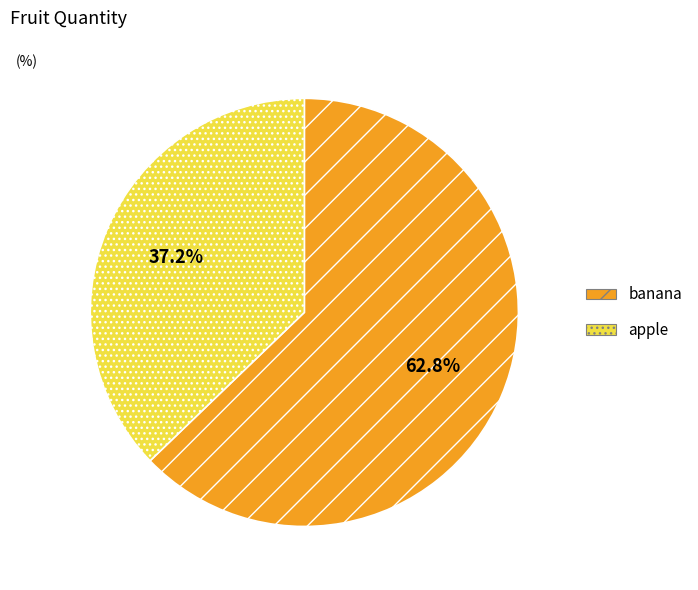

Rank the categories by value from lowest to highest.

apple, banana